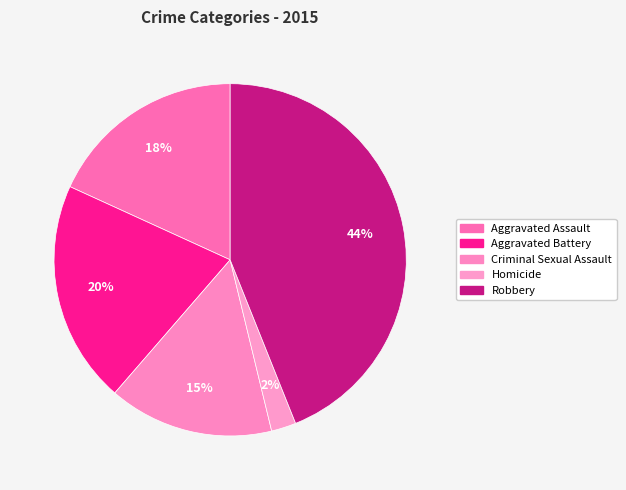

What is the smallest slice in the pie chart?

Homicide